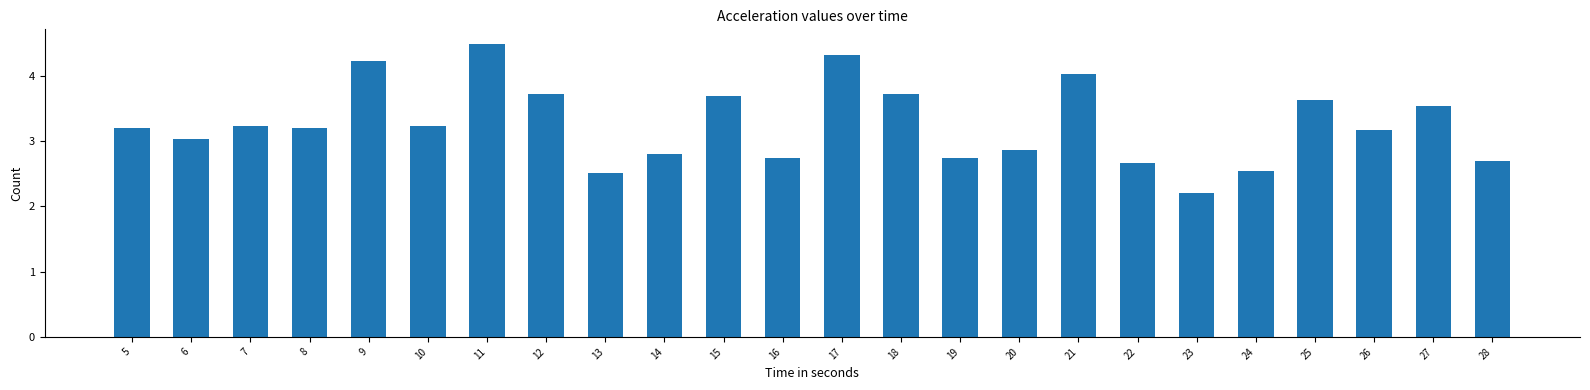

Reading right to left, extract all data points from this chart.

28=2.7	27=3.5	26=3.2	25=3.6	24=2.5	23=2.2	22=2.7	21=4.0	20=2.9	19=2.7	18=3.7	17=4.3	16=2.7	15=3.7	14=2.8	13=2.5	12=3.7	11=4.5	10=3.2	9=4.2	8=3.2	7=3.2	6=3.0	5=3.2